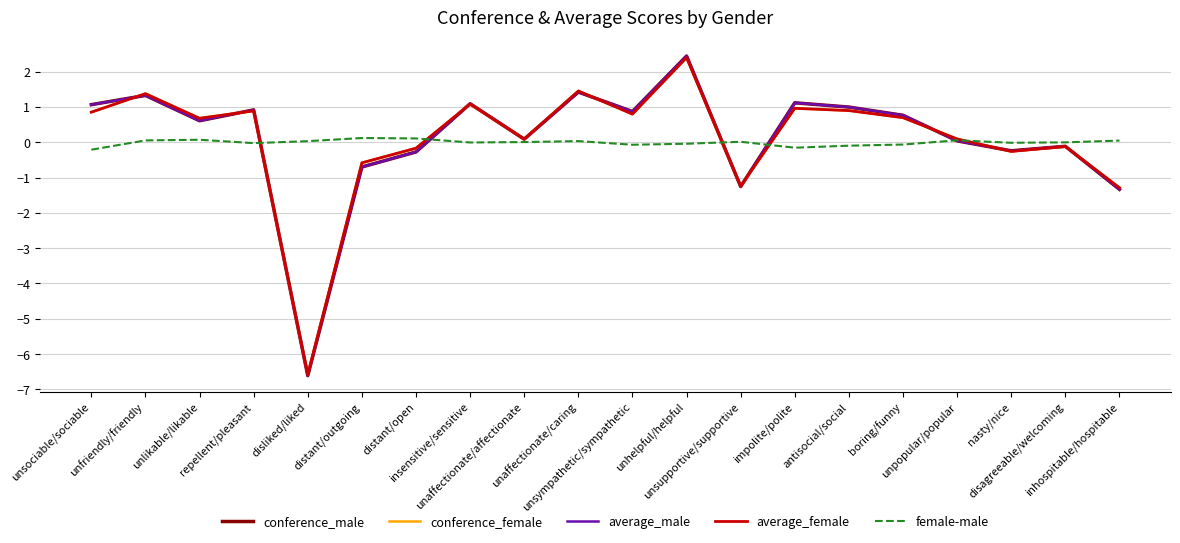

What is the minimum value for average_female?

-6.6